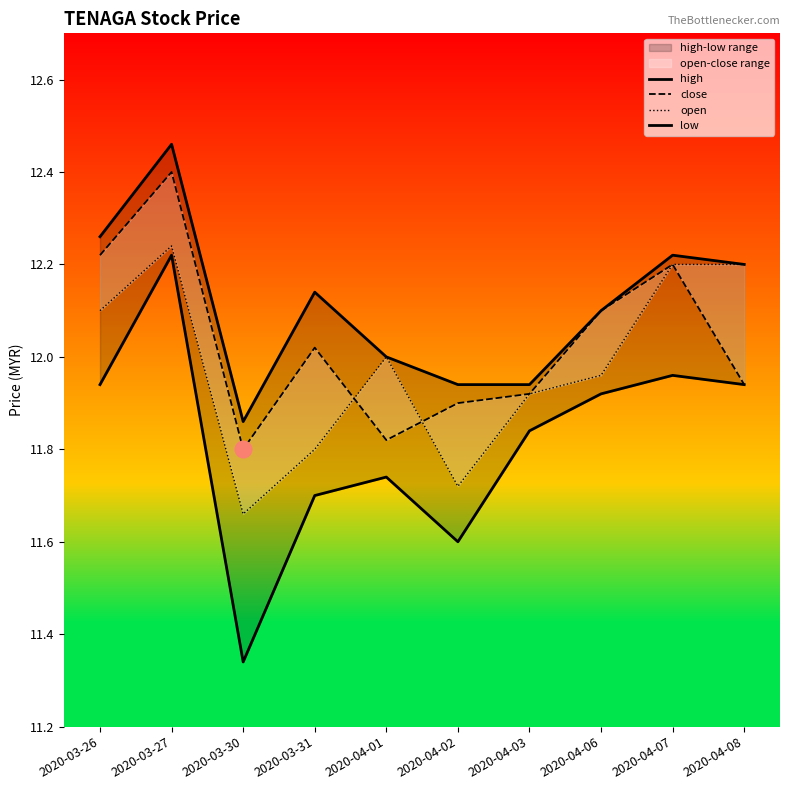

List the series in order of their peak value, highest first.

high, close, open, low